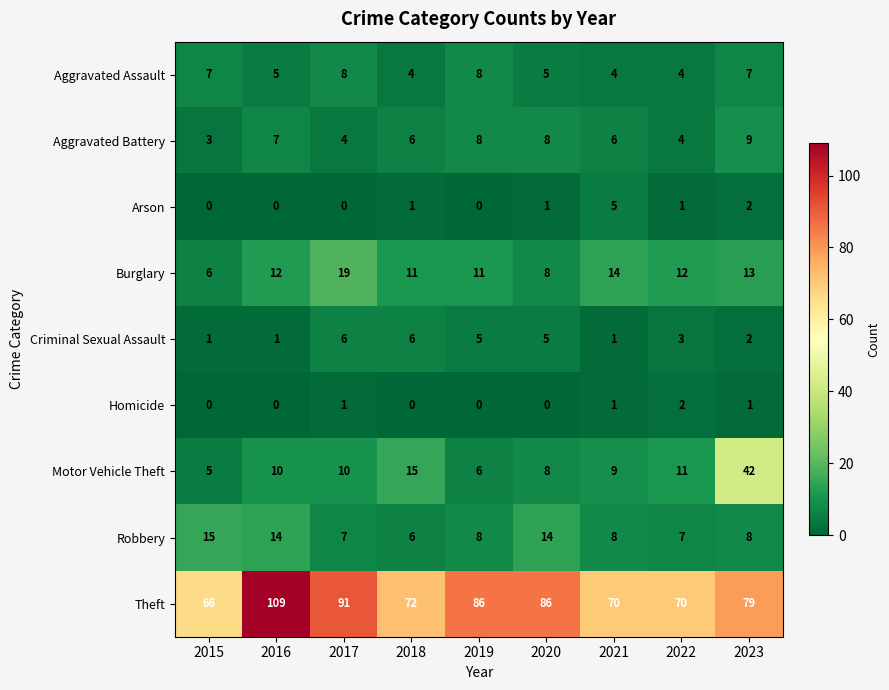

The Aggravated Assault series shows 4 at 2022. True or false?

True